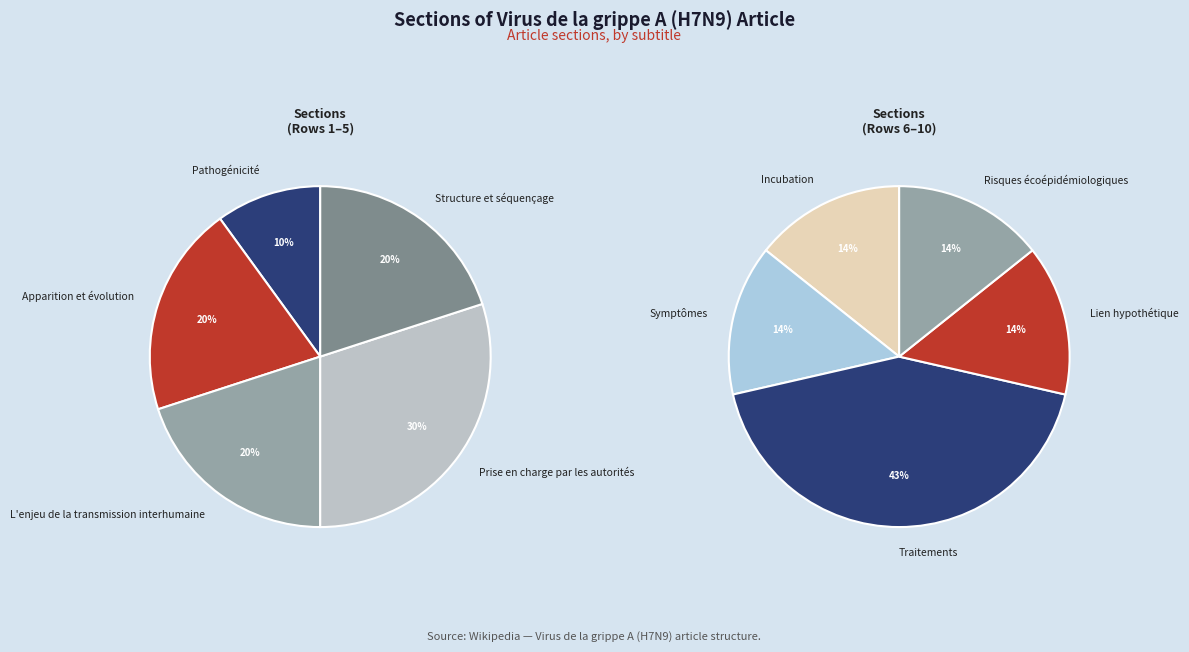

What is the ratio of the value at Symptômes to the value at Structure et séquençage?

0.5